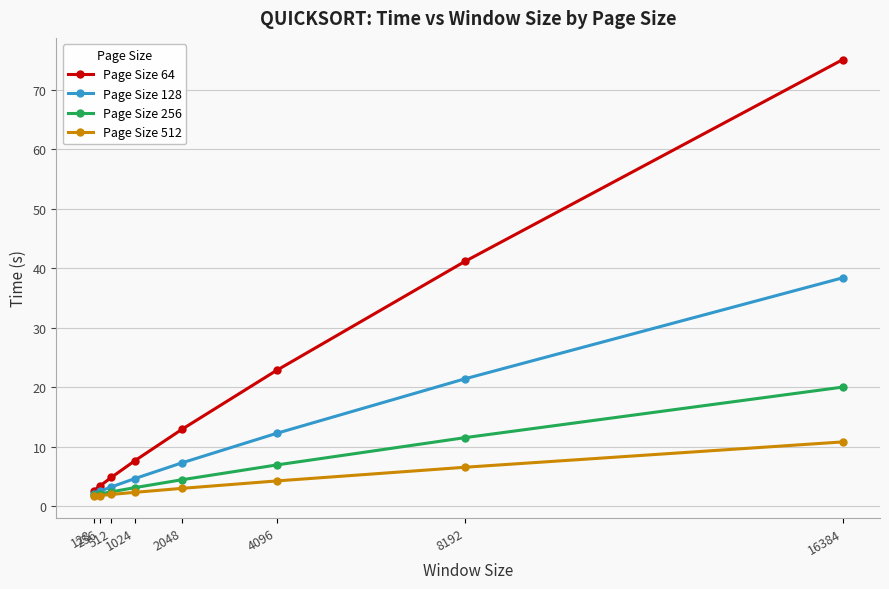

True or false: Page Size 64 has more than 2 points higher than both neighbors.

False